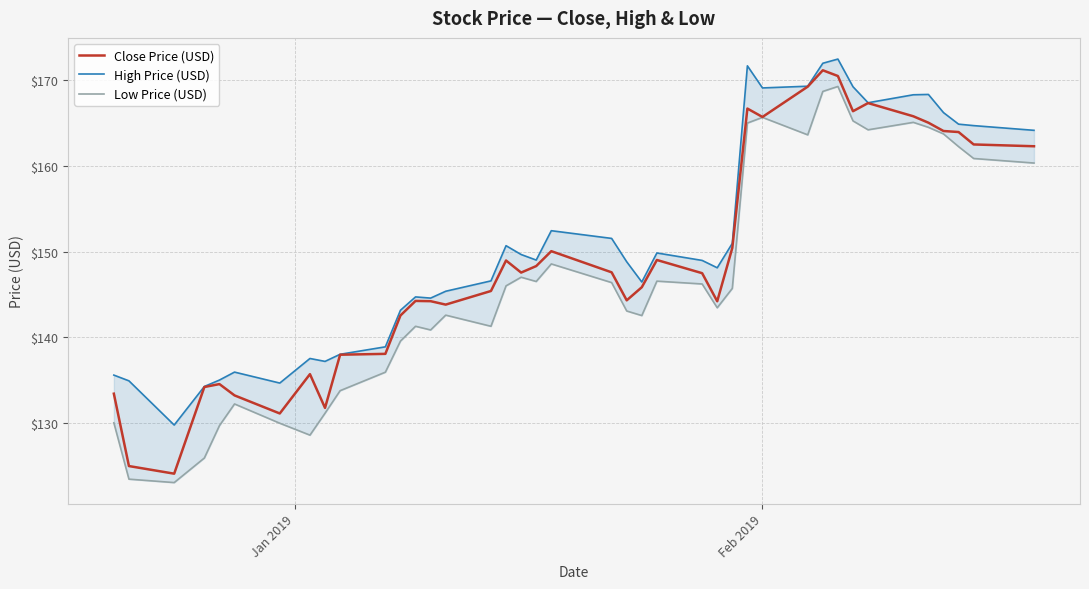

Reading left to right, transcribe all the data shown in this chart.

Close Price (USD): 133.4	125.0	124.1	134.2	134.5	133.2	131.1	135.7	131.7	137.9	138.1	142.5	144.2	144.2	143.8	145.4	148.9	147.5	148.3	150.0	147.6	144.3	145.8	149.0	147.5	144.2	150.4	166.7	165.7	169.2	171.2	170.5	166.4	167.3	165.8	165.0	164.1	163.9	162.5	162.3
High Price (USD): 135.6	134.9	129.7	134.2	135.0	135.9	134.6	137.5	137.2	138.0	138.9	143.1	144.7	144.6	145.4	146.6	150.7	149.6	149.0	152.4	151.5	148.8	146.4	149.8	149.0	148.1	150.9	171.7	169.1	169.3	172.0	172.5	169.2	167.4	168.3	168.3	166.2	164.9	164.7	164.2
Low Price (USD): 130.0	123.4	123.0	125.9	129.7	132.2	129.9	128.6	131.1	133.8	135.9	139.5	141.3	140.8	142.6	141.3	146.0	147.0	146.5	148.6	146.4	143.1	142.5	146.5	146.2	143.4	145.7	165.0	165.7	163.6	168.7	169.3	165.2	164.2	165.1	164.5	163.7	162.2	160.9	160.3